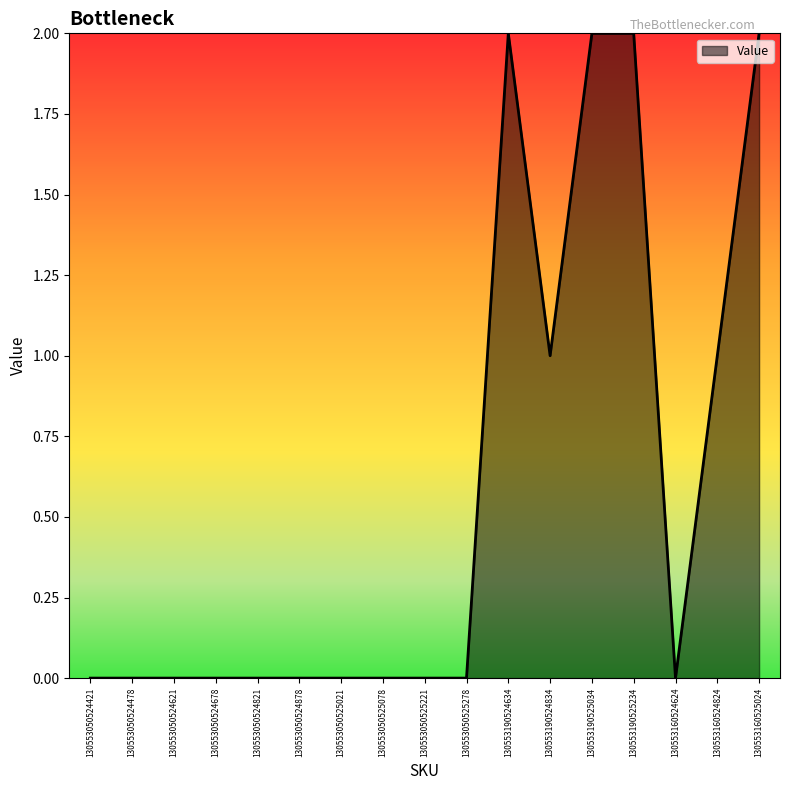

What value does the data have at 130553190524634?

2